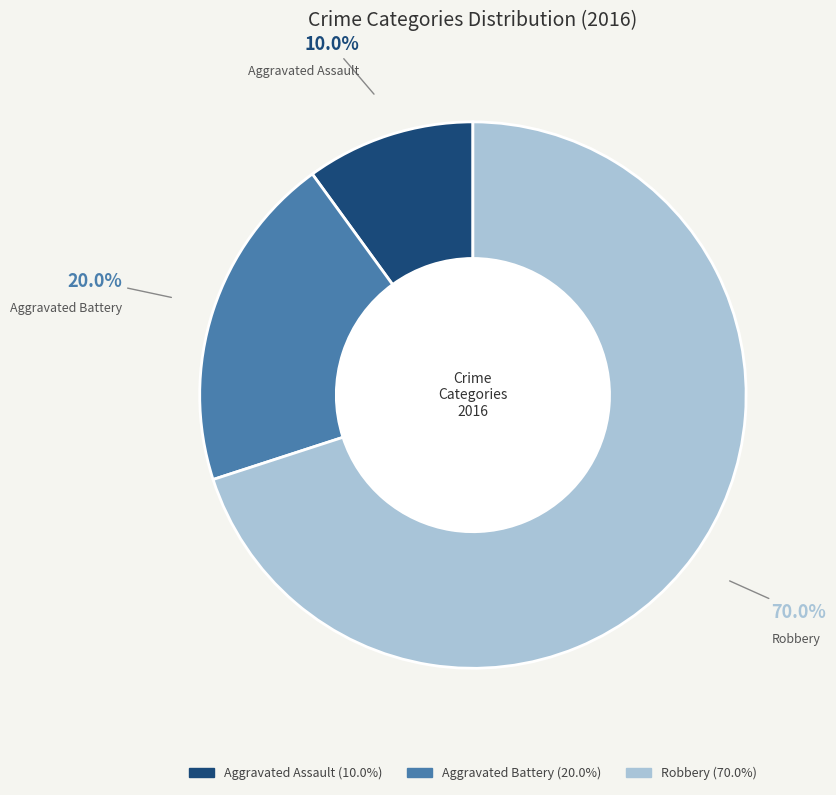

The Robbery slice represents 70% of the pie. True or false?

True